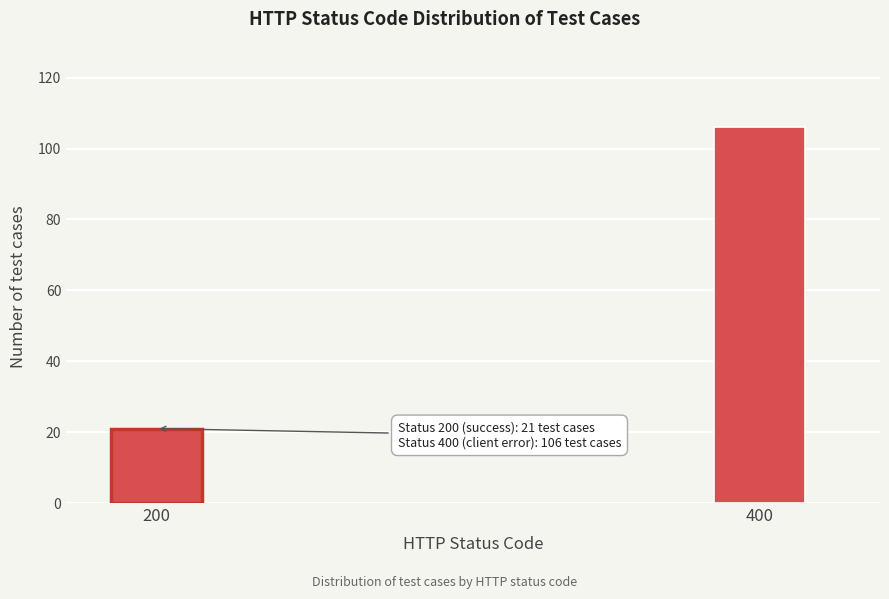

Reading left to right, list all the values displayed in this chart.

200=21	400=106